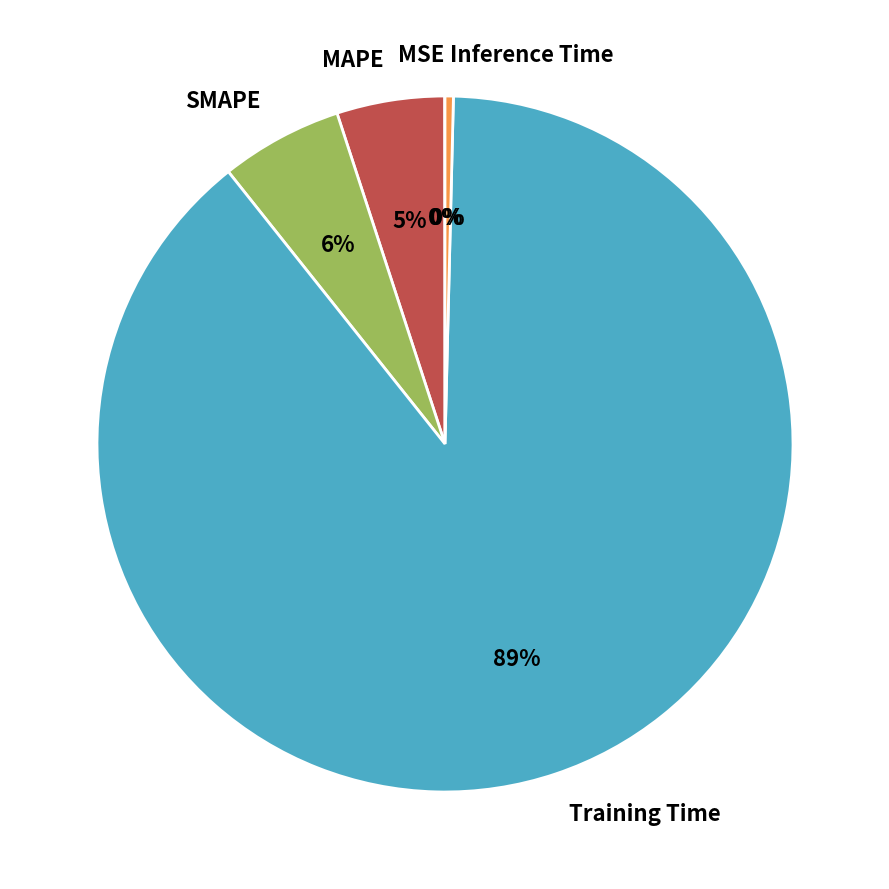

Is the sum of Training Time and MAPE greater than half?

Yes